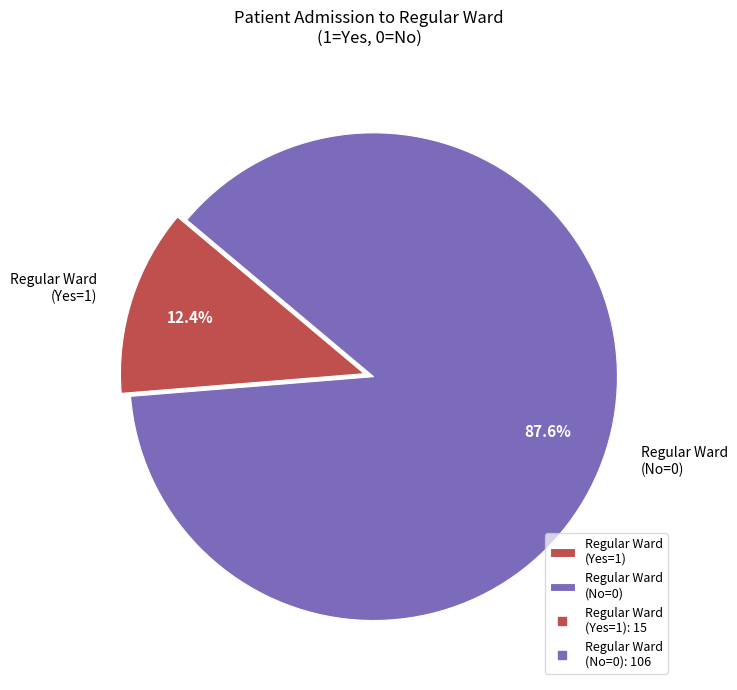

What is the majority slice?

Regular Ward (No=0)